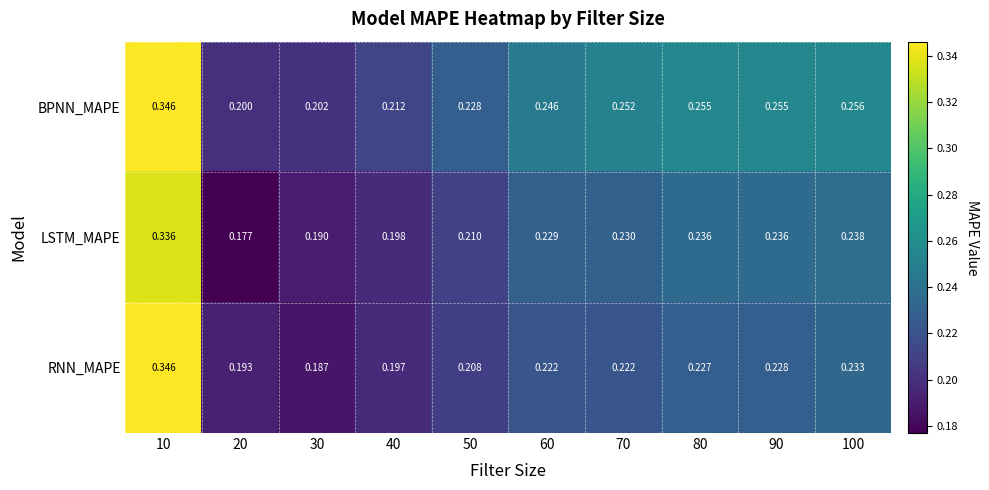

Rank the series at 90 from lowest to highest value.

RNN_MAPE, LSTM_MAPE, BPNN_MAPE